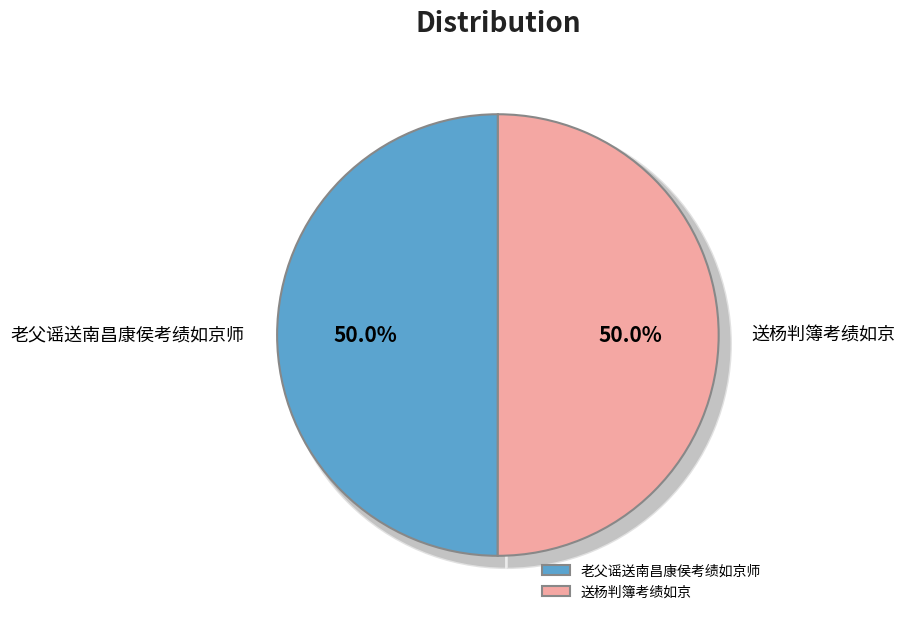

To the nearest percent, what percentage of the pie is 老父谣送南昌康侯考绩如京师?

50%